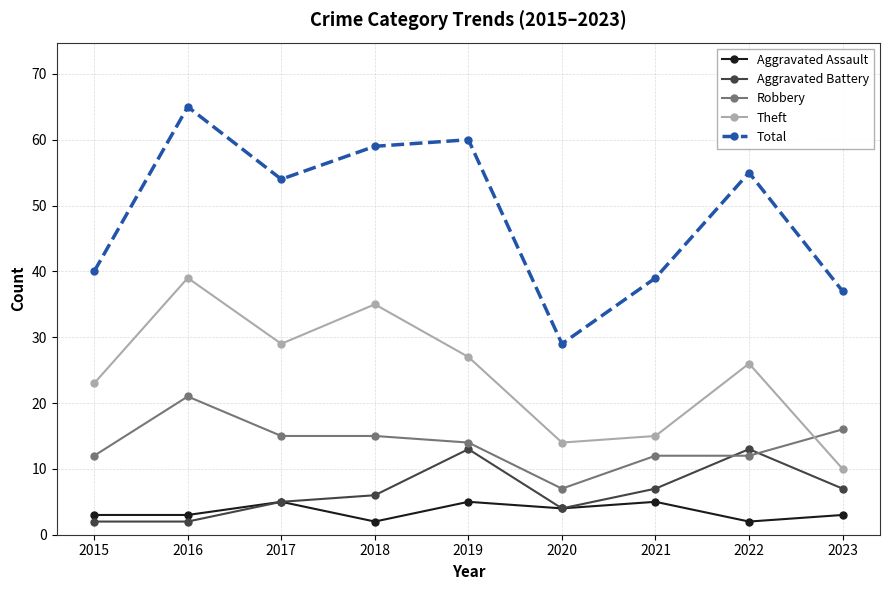

Where does the Total series first go above 54?

2016